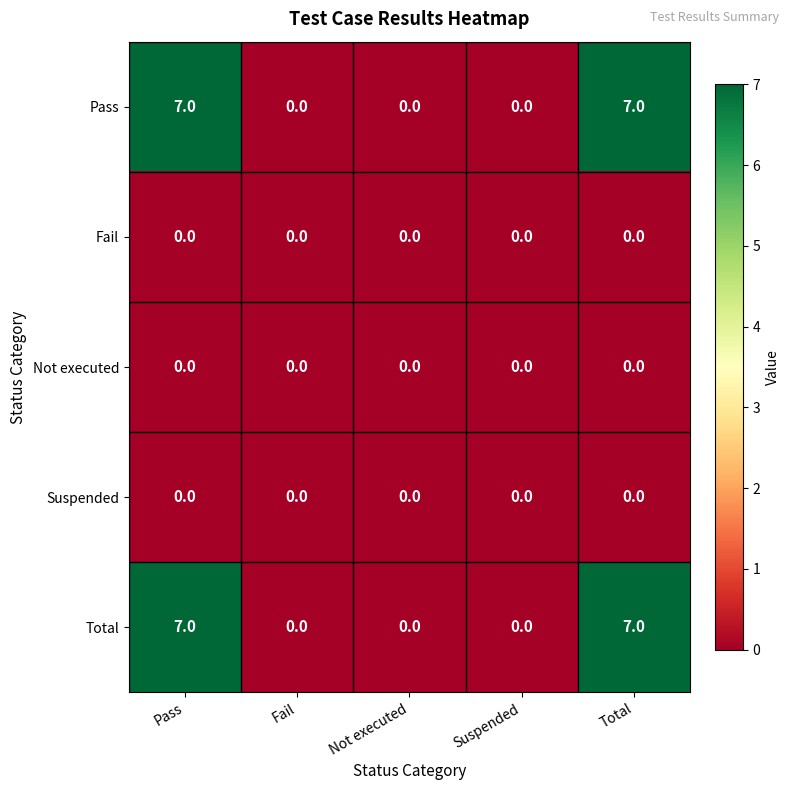

Is it true that Not executed equals 0 at Suspended?

True